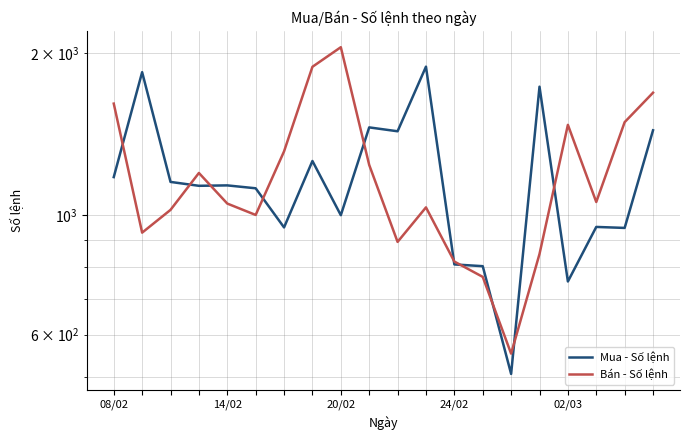

List the series in order of their peak value, lowest first.

Mua - Số lệnh, Bán - Số lệnh